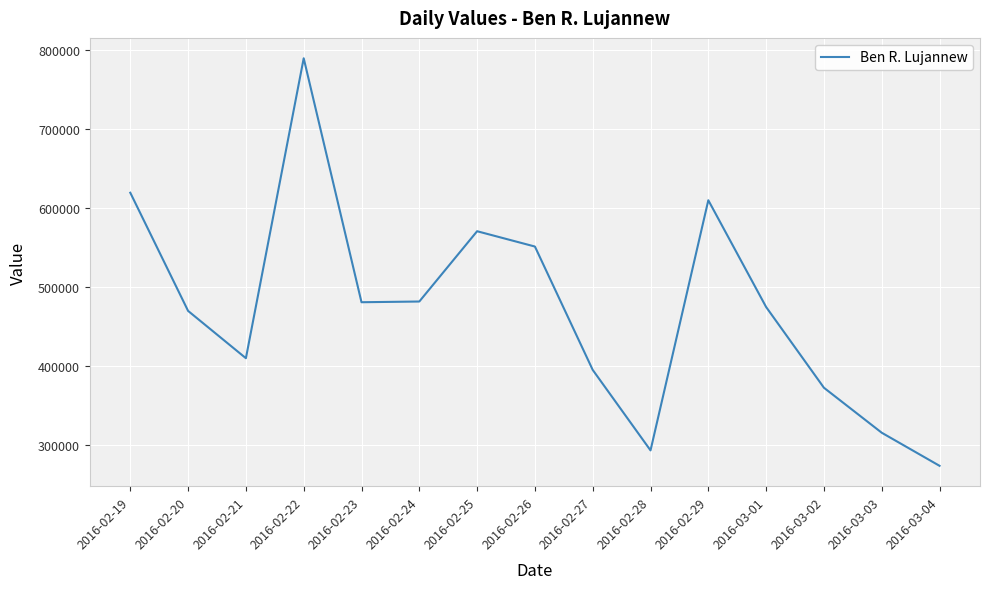

What is the change in value from 2016-02-27 to 2016-03-02?

-22601